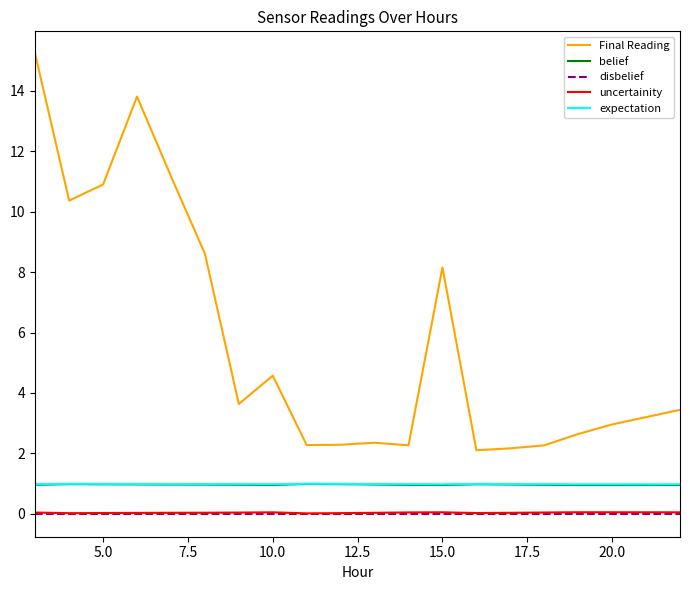

True or false: uncertainity and belief cross at least once.

False